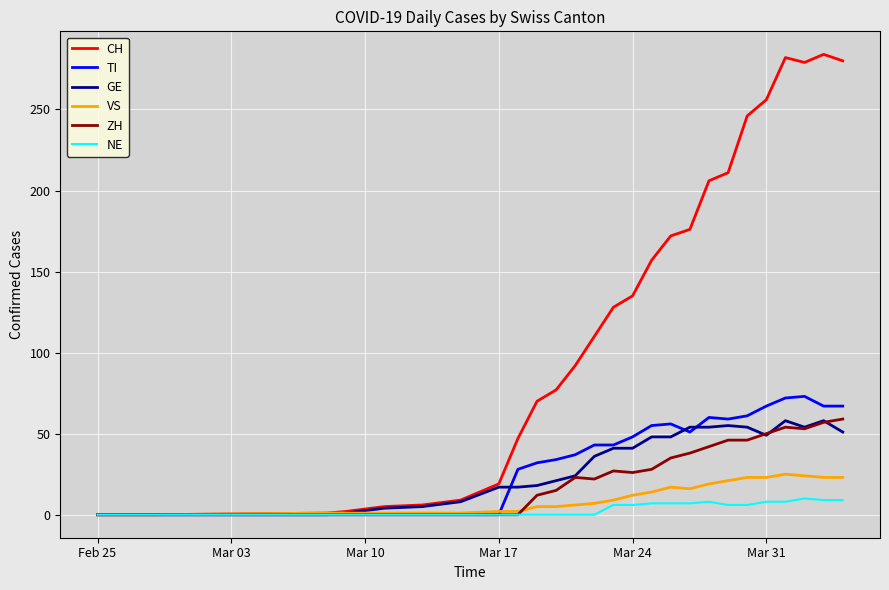

Which series has the largest total across all categories?

CH